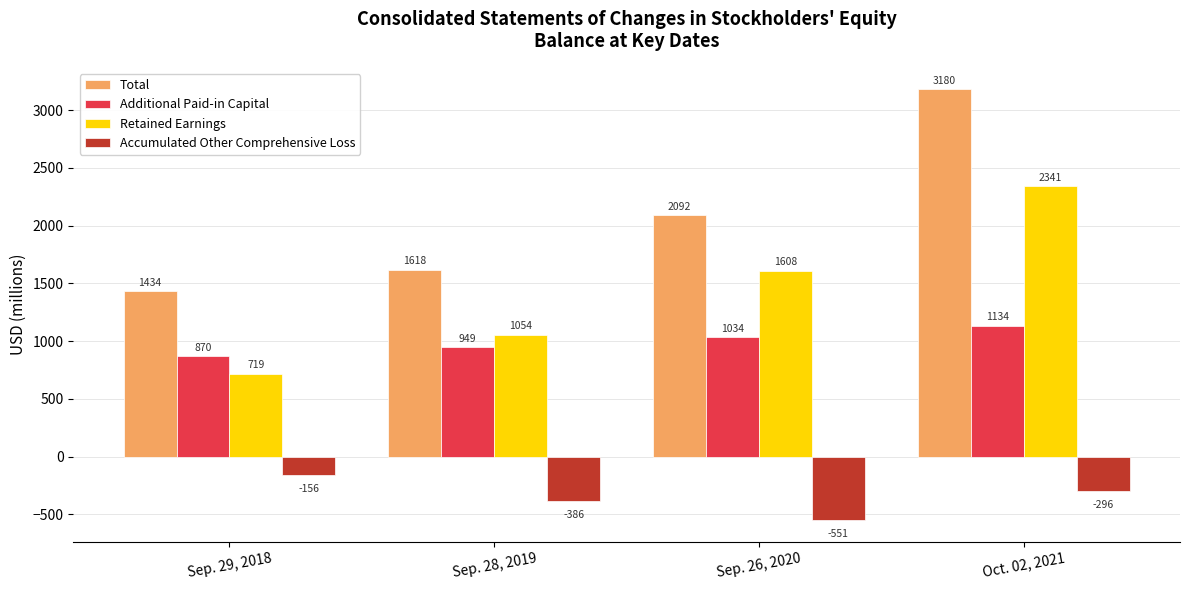

What is the value of the Additional Paid-in Capital bar at the 3rd from the left?

1034